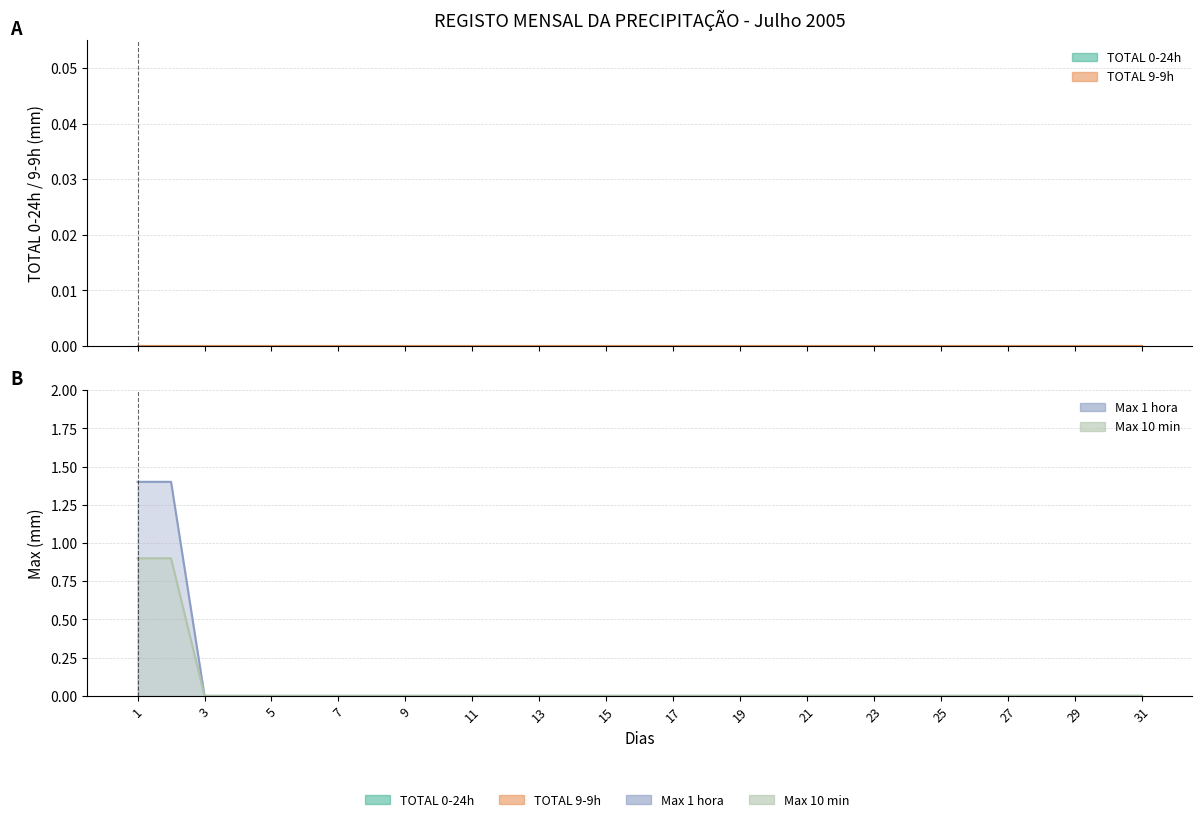

True or false: Max 10 min and Max 1 hora intersect in this chart.

False